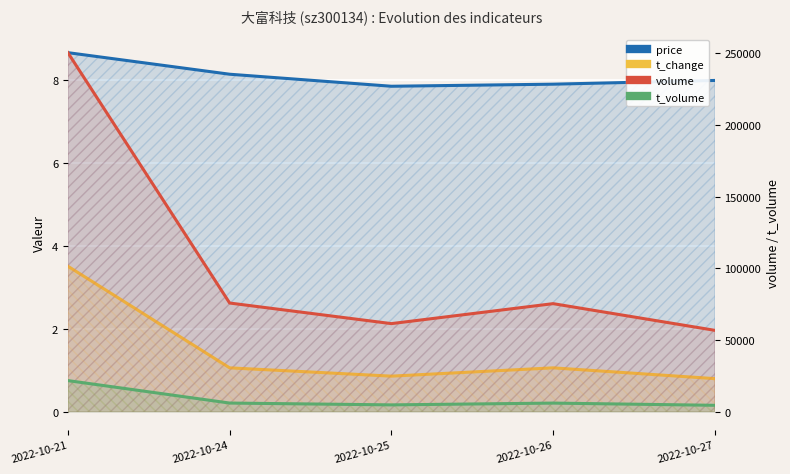

What is the minimum value shown in the chart?

0.8